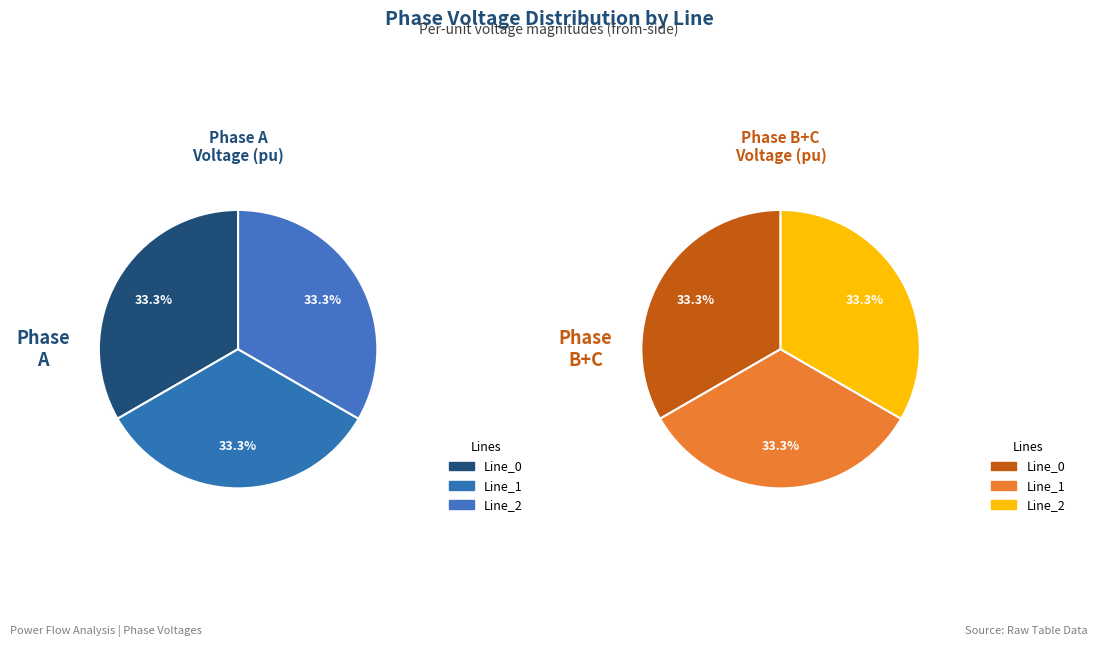

To the nearest percent, what portion does Line_2 represent?

33%